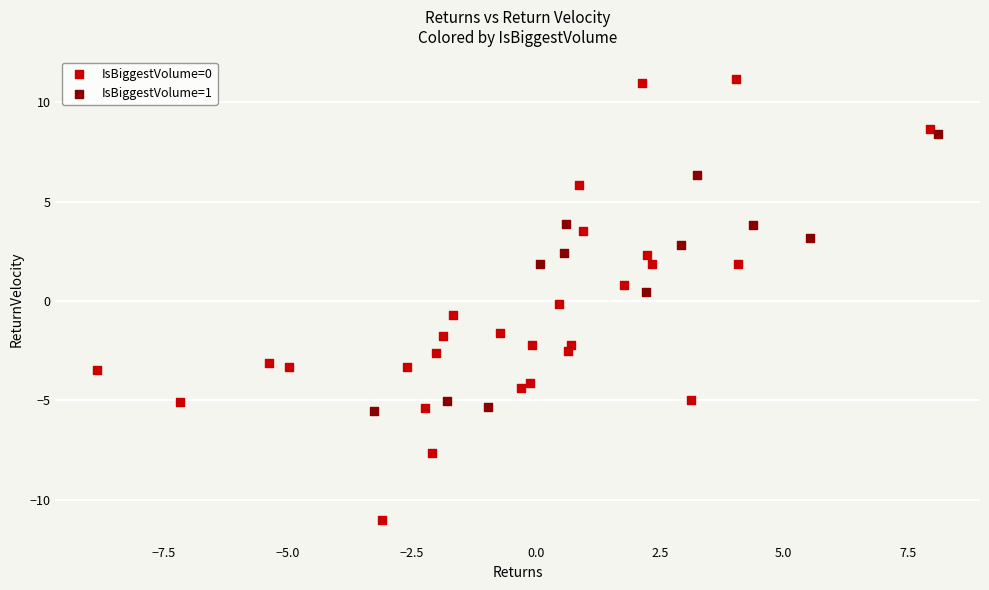

Which series has the largest Y range (max minus min)?

IsBiggestVolume=0